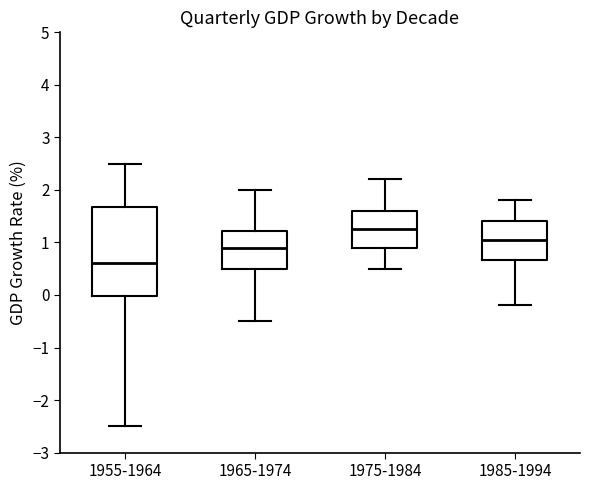

Which box has the lowest median line?

1955-1964